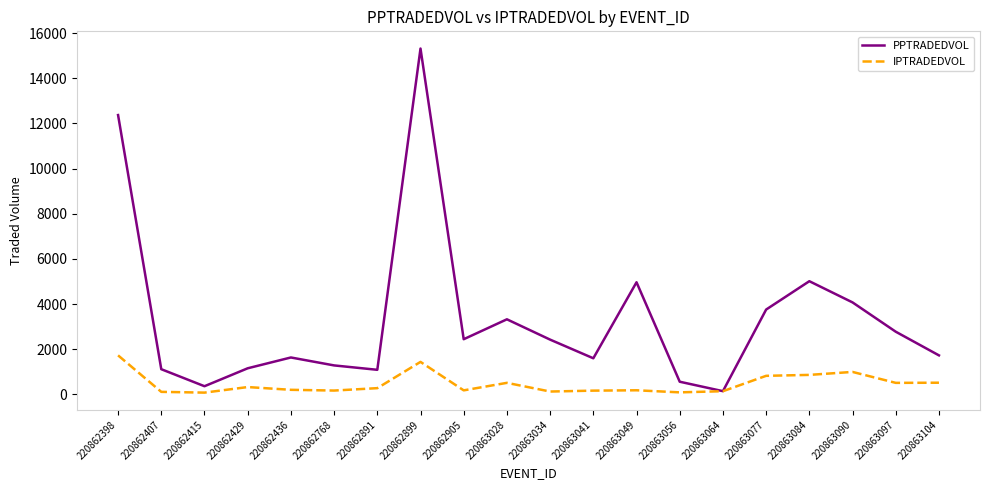

Between 220862407 and 220863090, which series saw the biggest shift?

PPTRADEDVOL